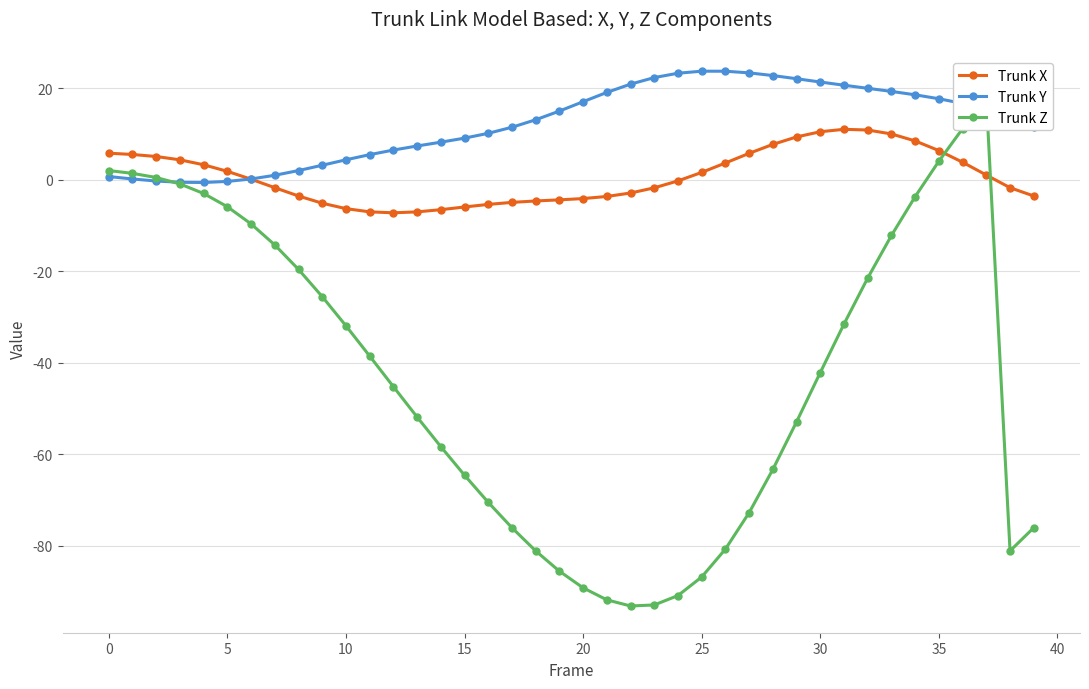

Rank the series by their average value, from lowest to highest.

Trunk Z, Trunk X, Trunk Y